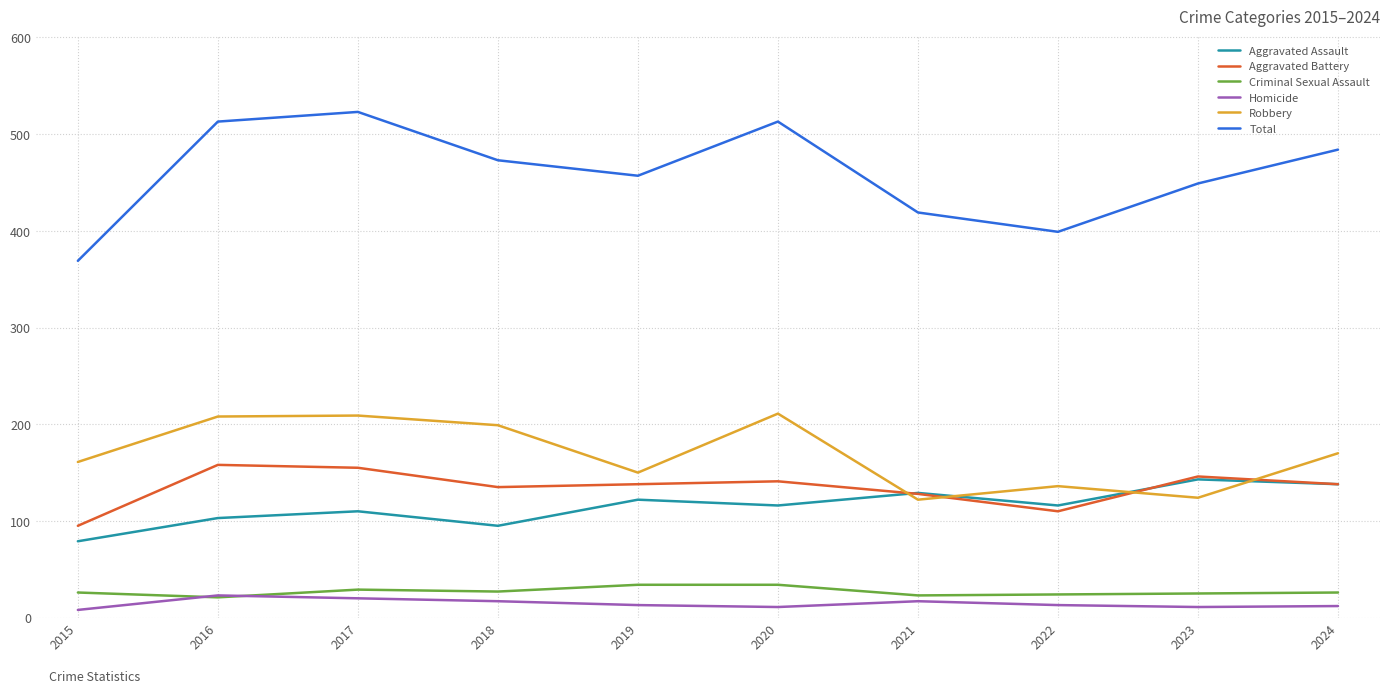

At how many categories does at least one series exceed 84?

10